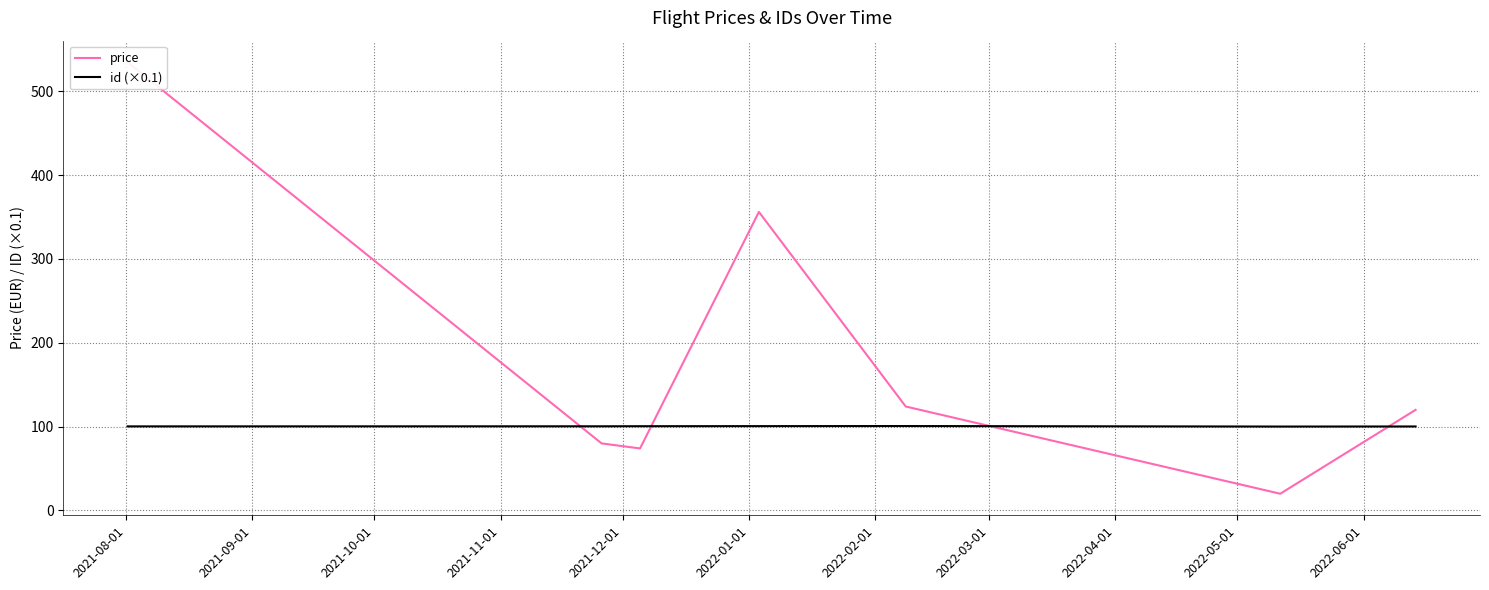

At which label does price first exceed 120?

2021-08-01